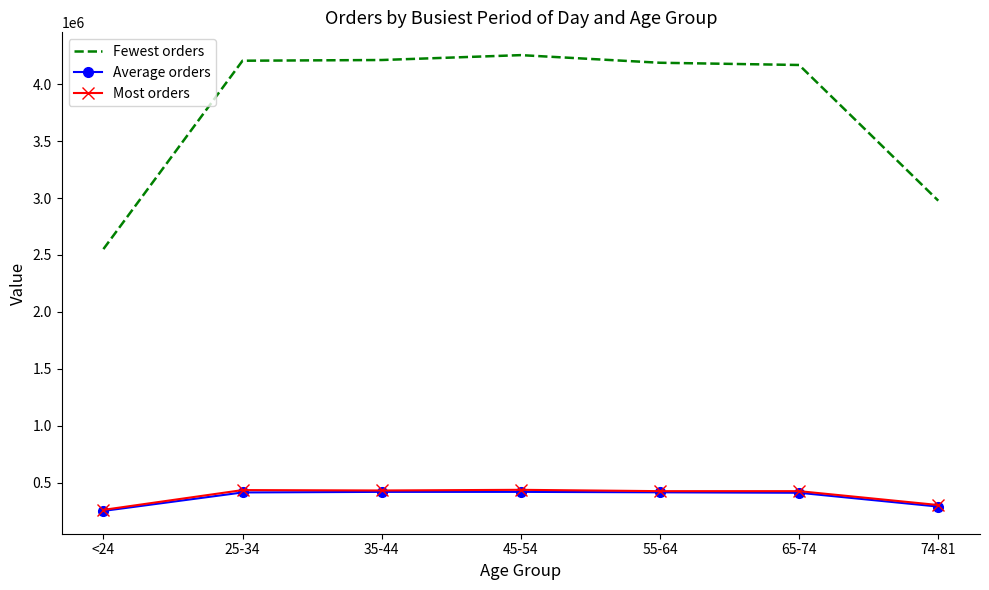

What is the difference between the second highest and second lowest values in the Average orders series?

129173